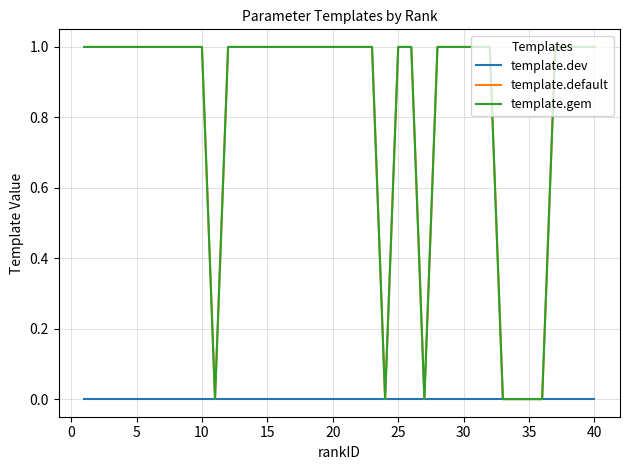

True or false: template.default and template.dev intersect in this chart.

False